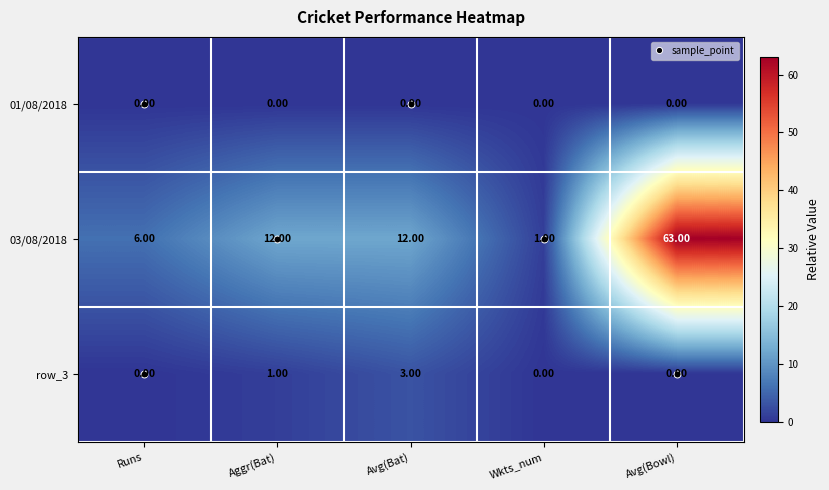

At which category does the chart reach its peak across all series?

Avg(Bowl)